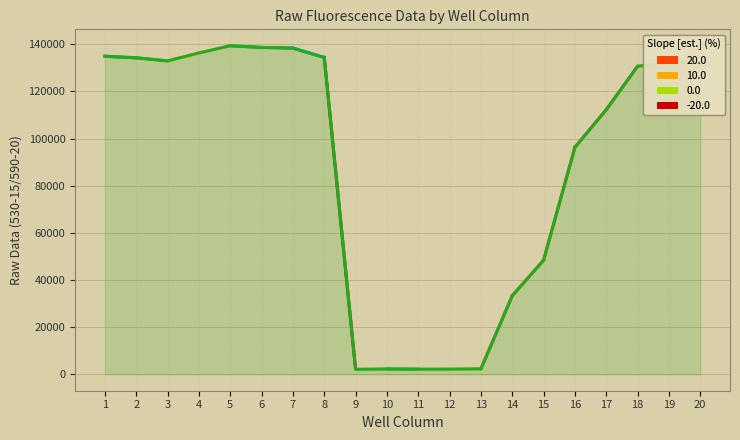

The value at 3 is 132922. True or false?

True